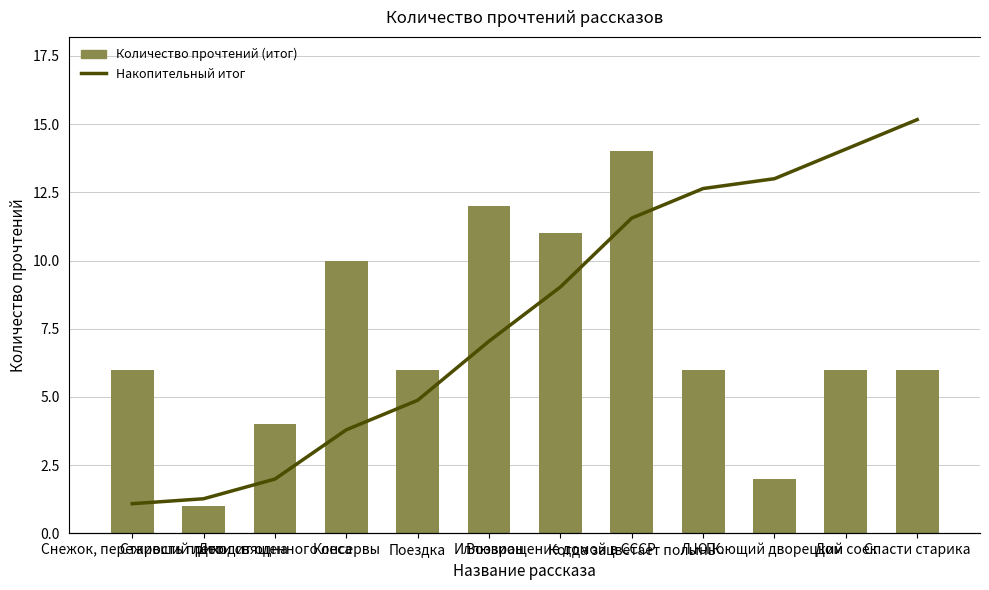

What is the value of the Количество прочтений (итог) bar at the 6th from the left?

12.0